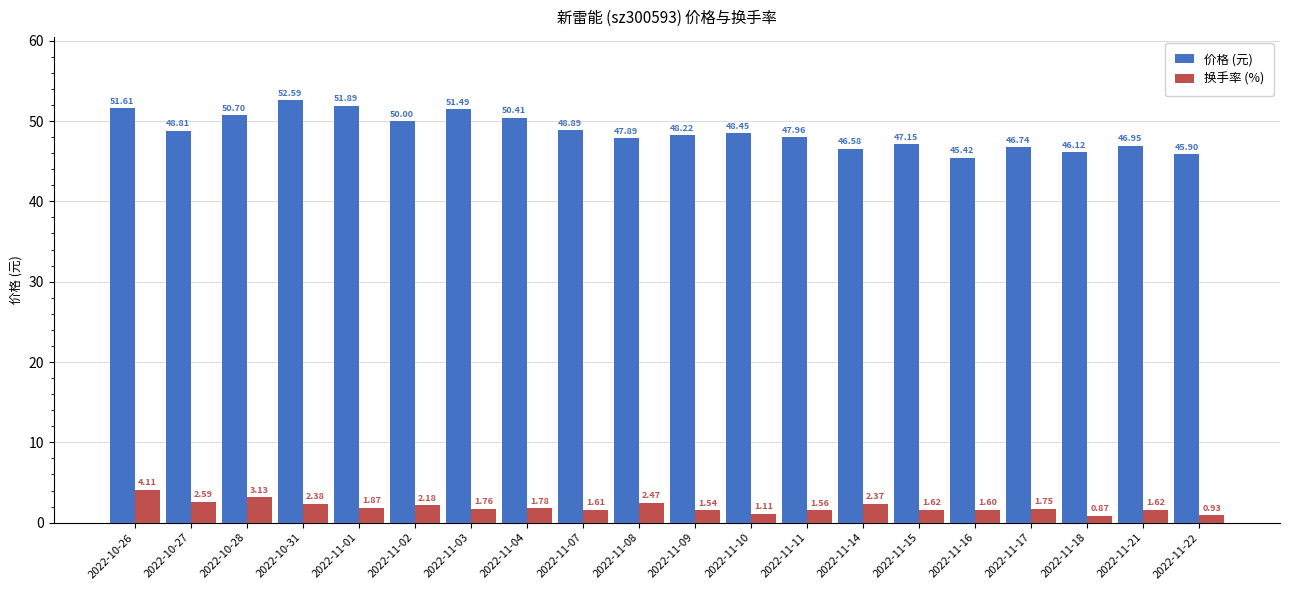

At which label is 价格 (元) closest to 49?

2022-11-07